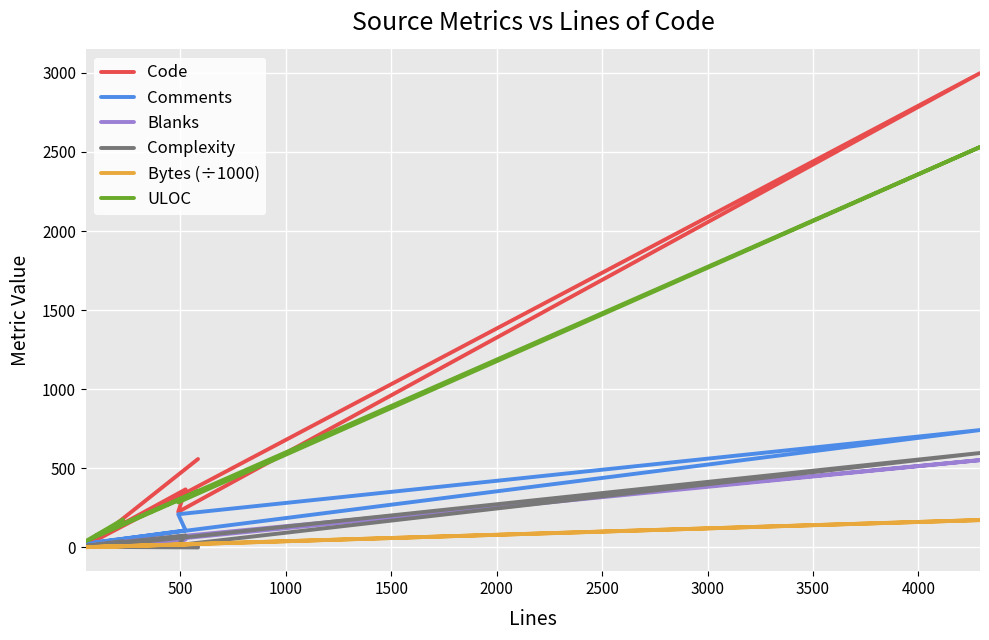

Is it true that ULOC equals 61.0 at 1500?

False